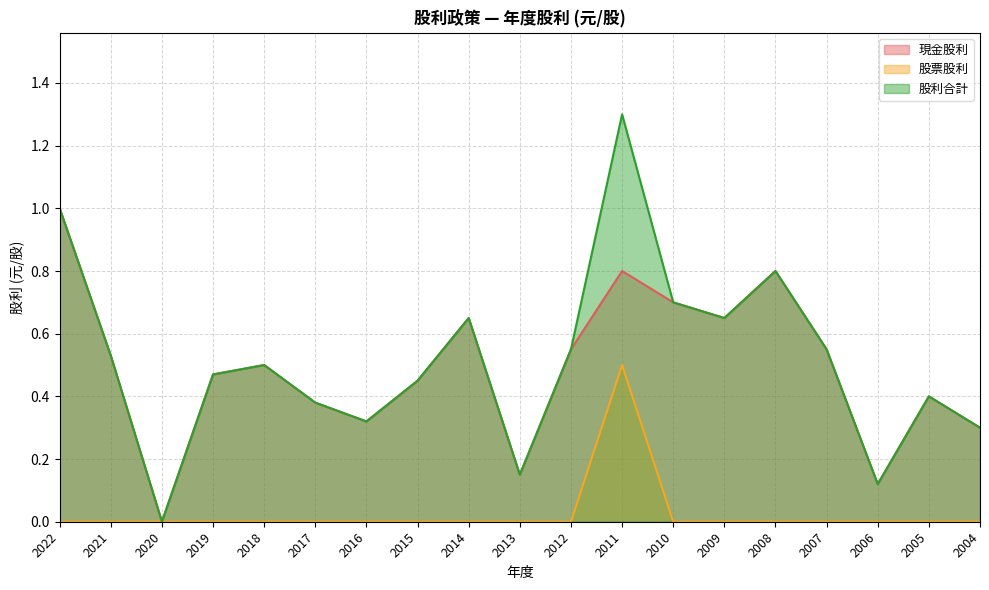

How many data points in 股利合計 are above 0?

18